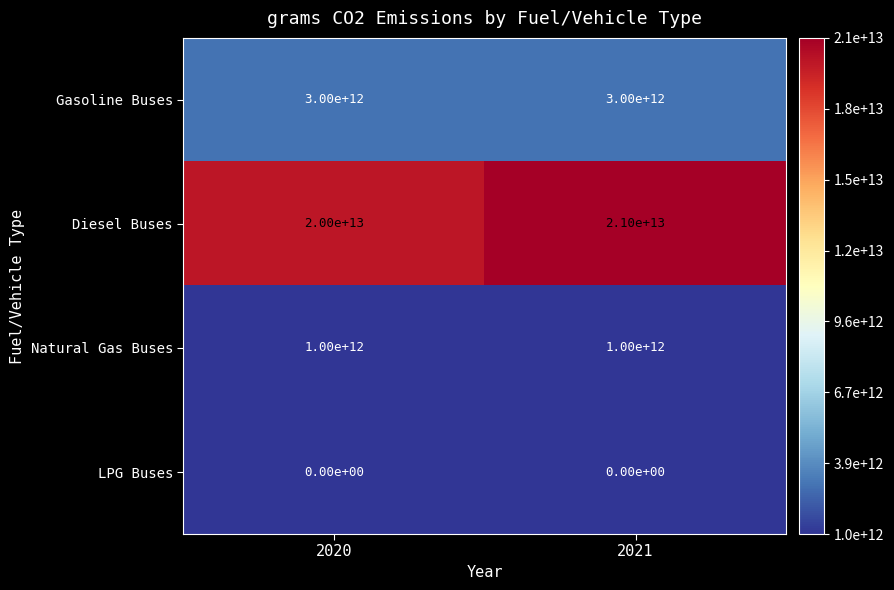

Which category has the highest value in the Diesel Buses series?

2021